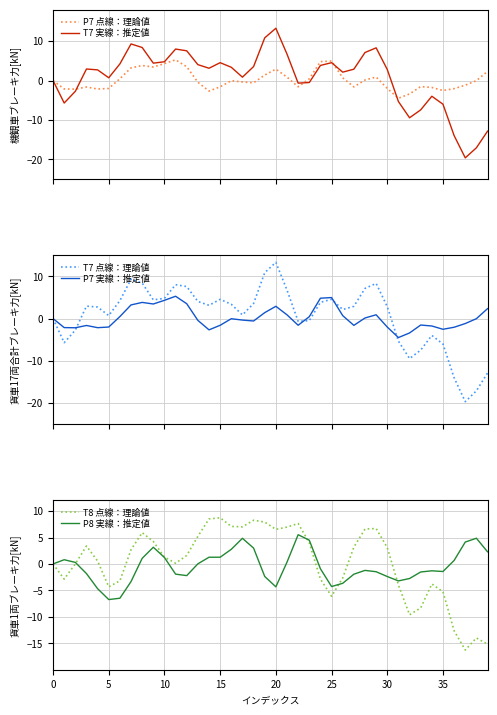

How many negative values does the P7 点線：理論値 series have?

23